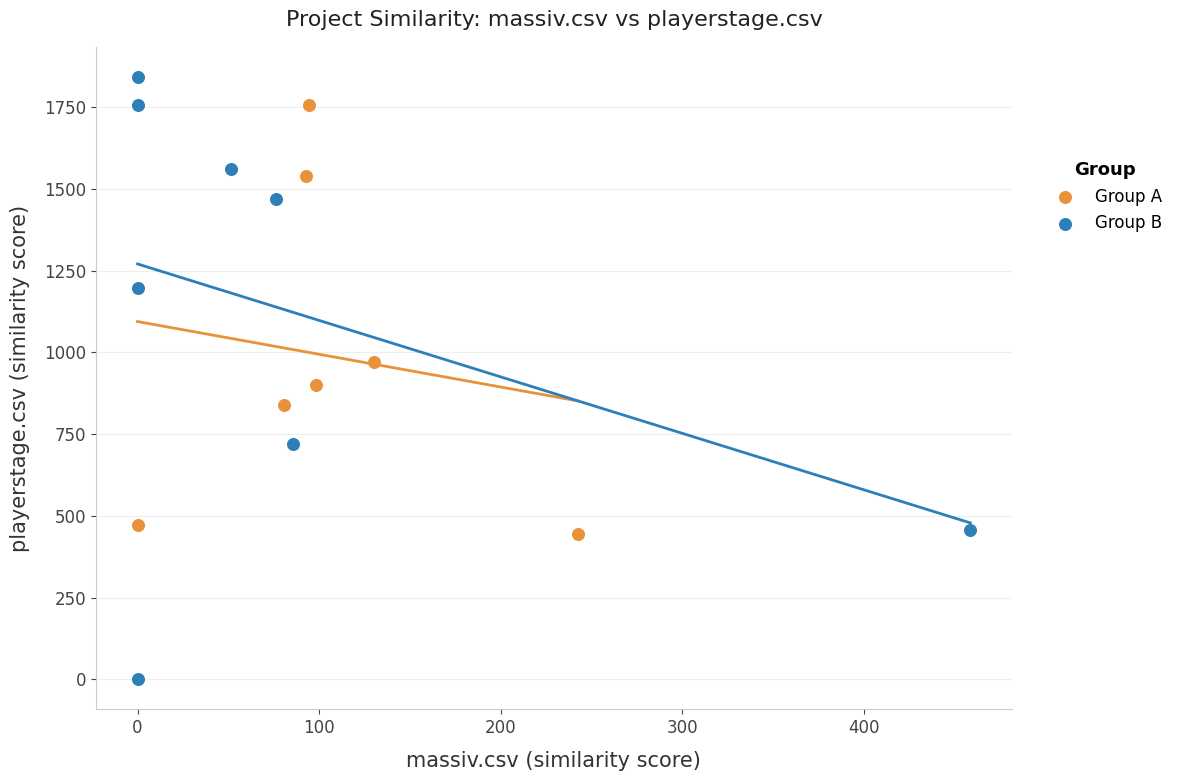

What are all the series names shown in the legend?

Group A, Group B